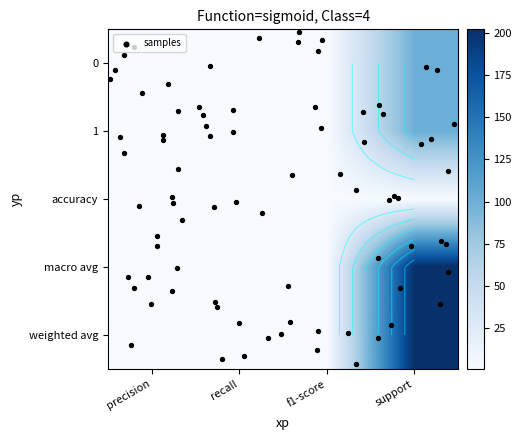

Which series has the largest total across all categories?

macro avg